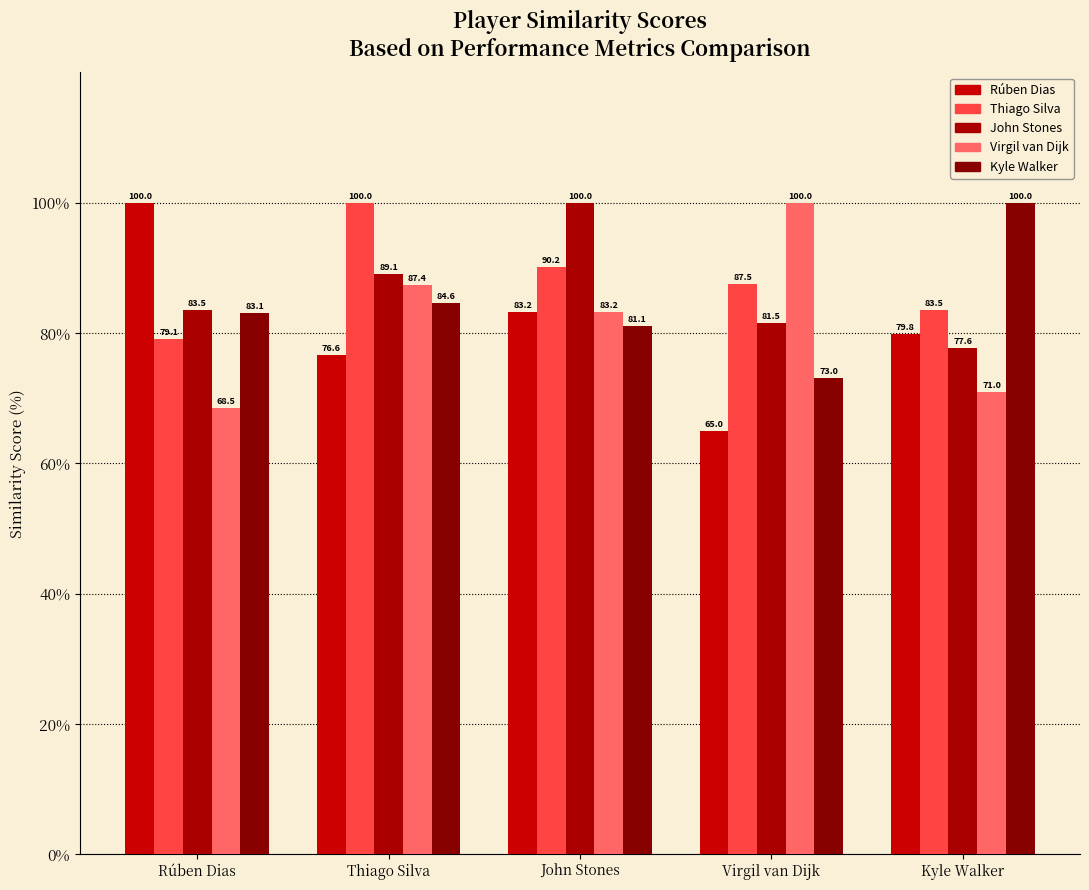

What is the average value of the Rúben Dias series?

80.9